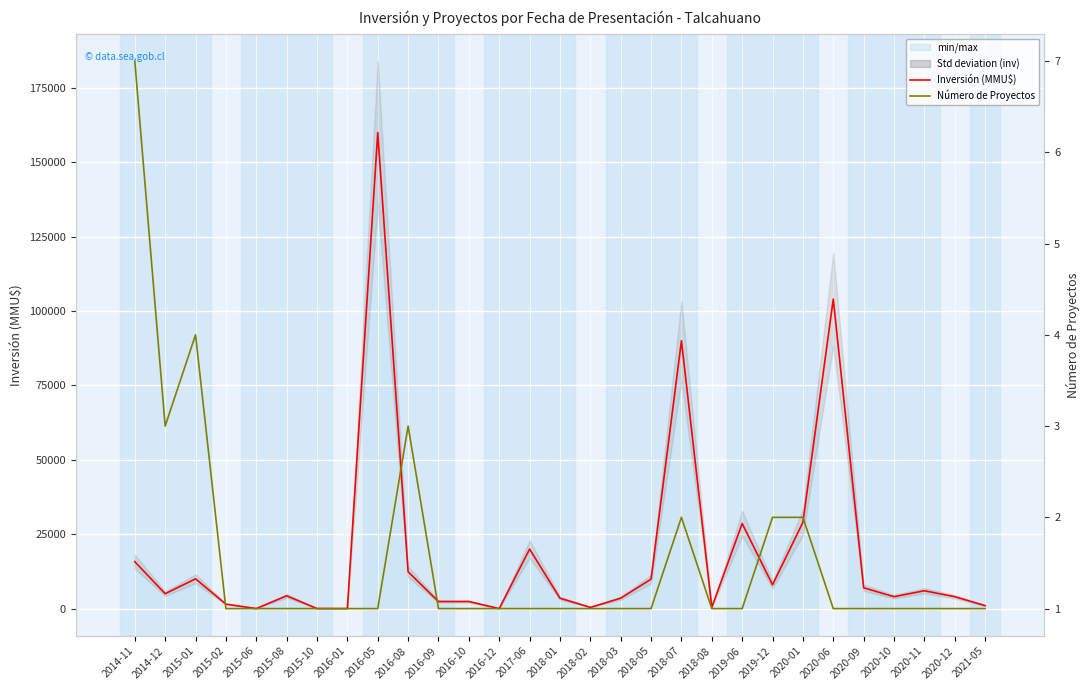

True or false: Número de Proyectos and Inversión (MMU$) intersect in this chart.

True